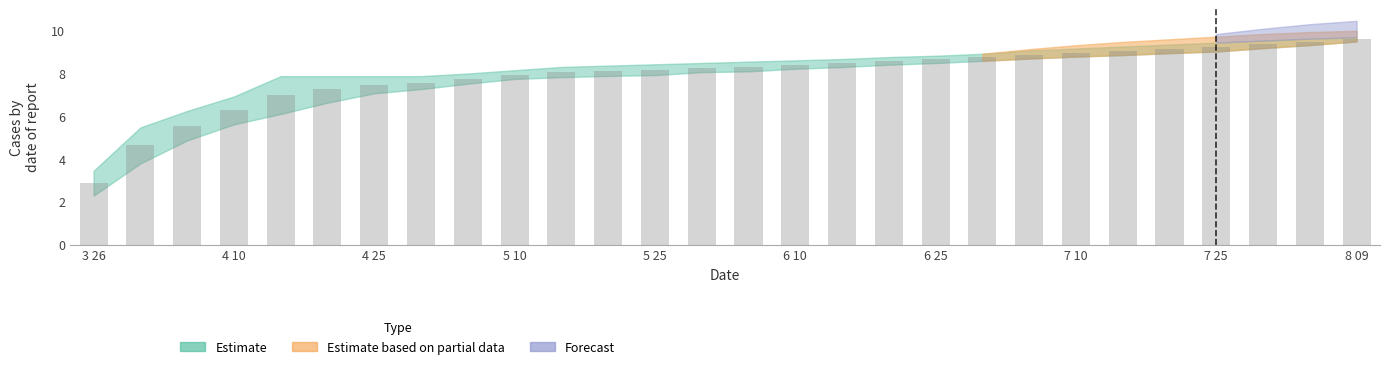

How many values exceed 8?

18